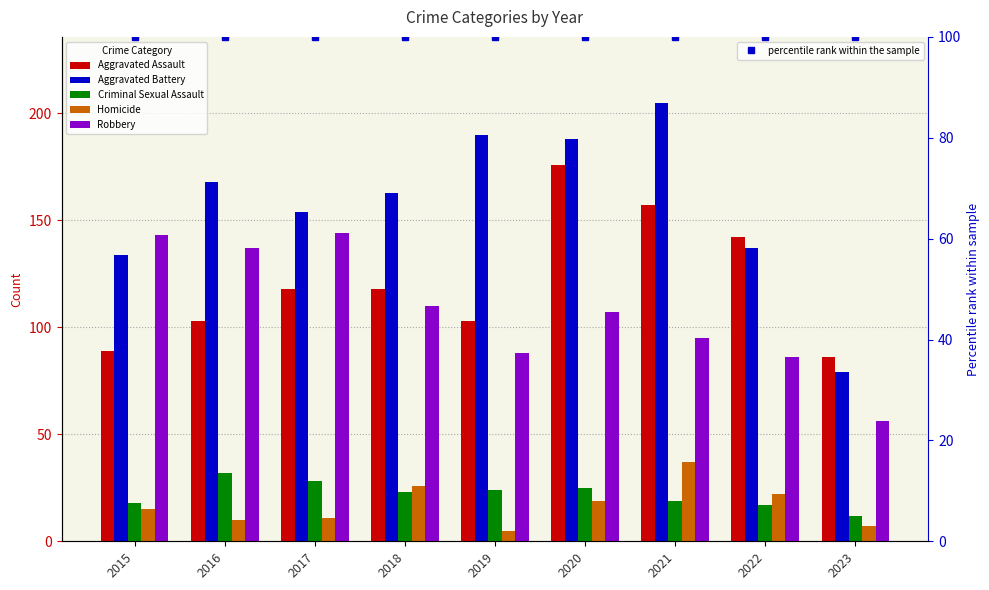

What are all the series names shown in the legend?

Aggravated Assault, Aggravated Battery, Criminal Sexual Assault, Homicide, Robbery, percentile rank within the sample